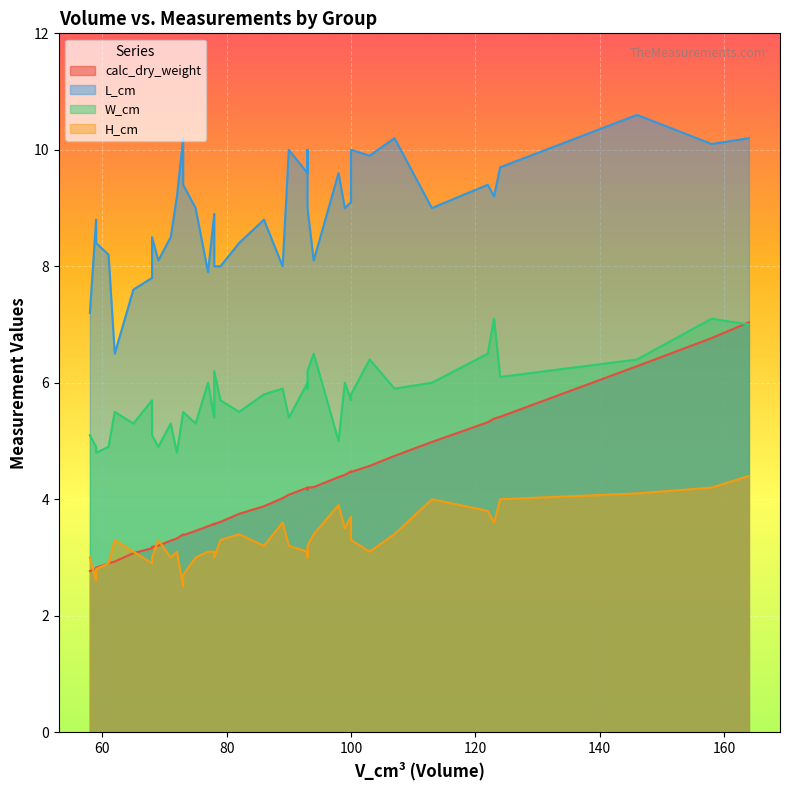

How many interior local peaks does the W_cm series have?

12